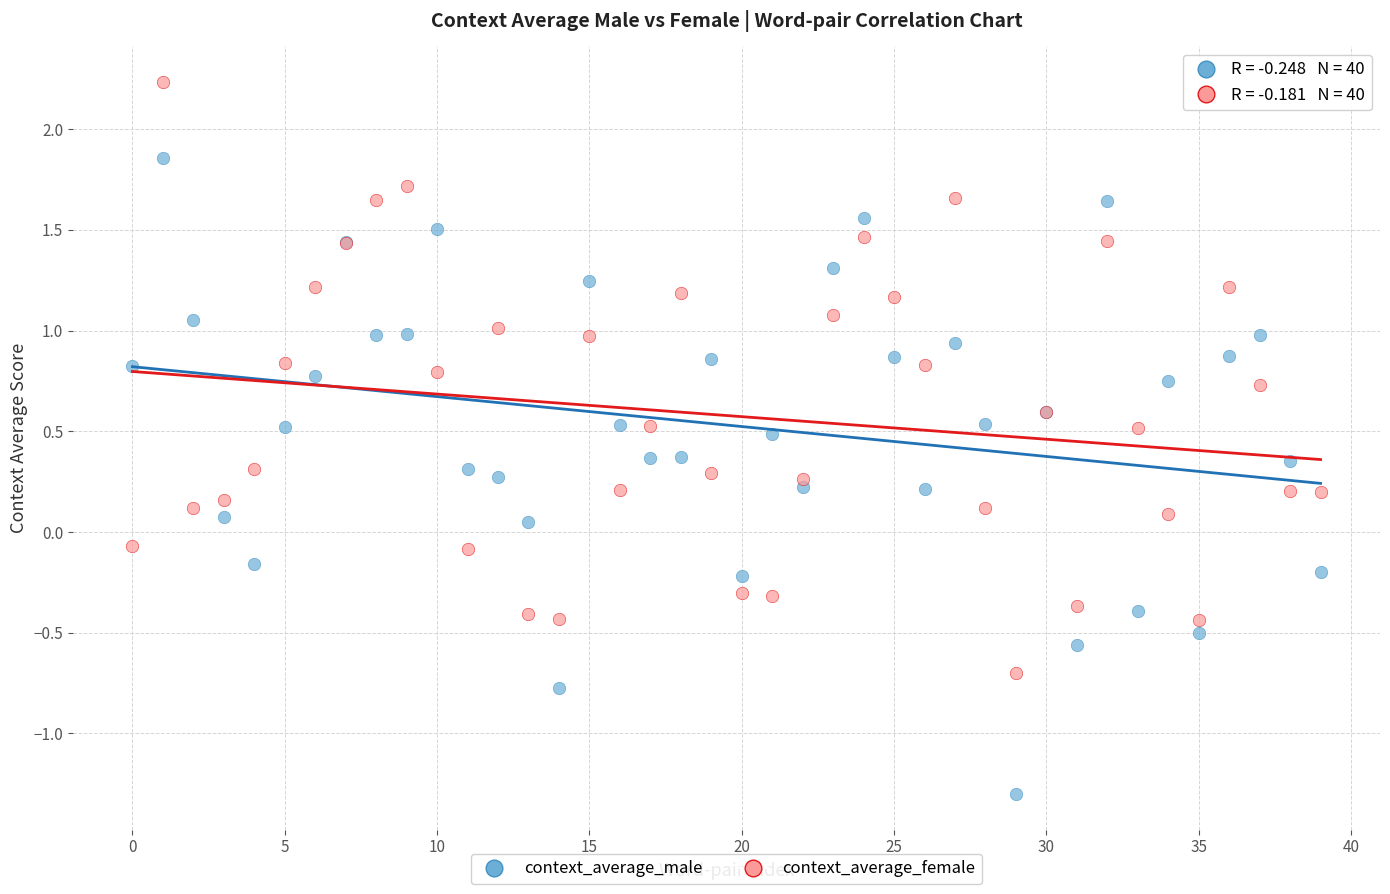

Which series contains the highest Y value?

context_average_female